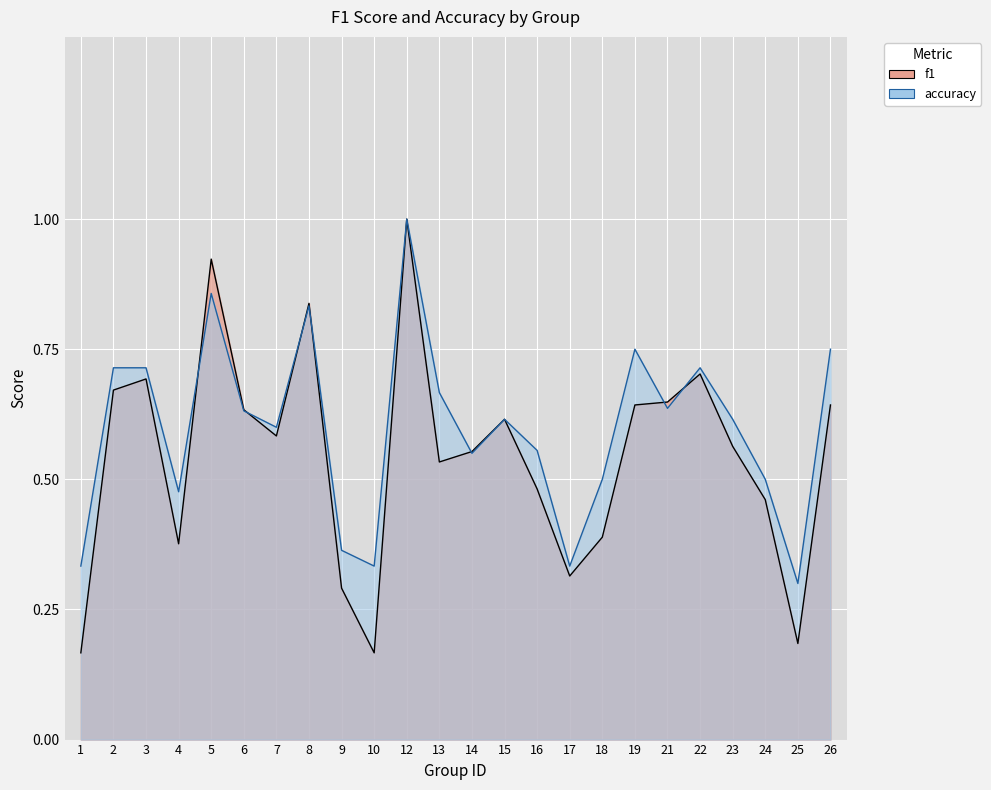

Where is f1 nearest to the value 0?

1